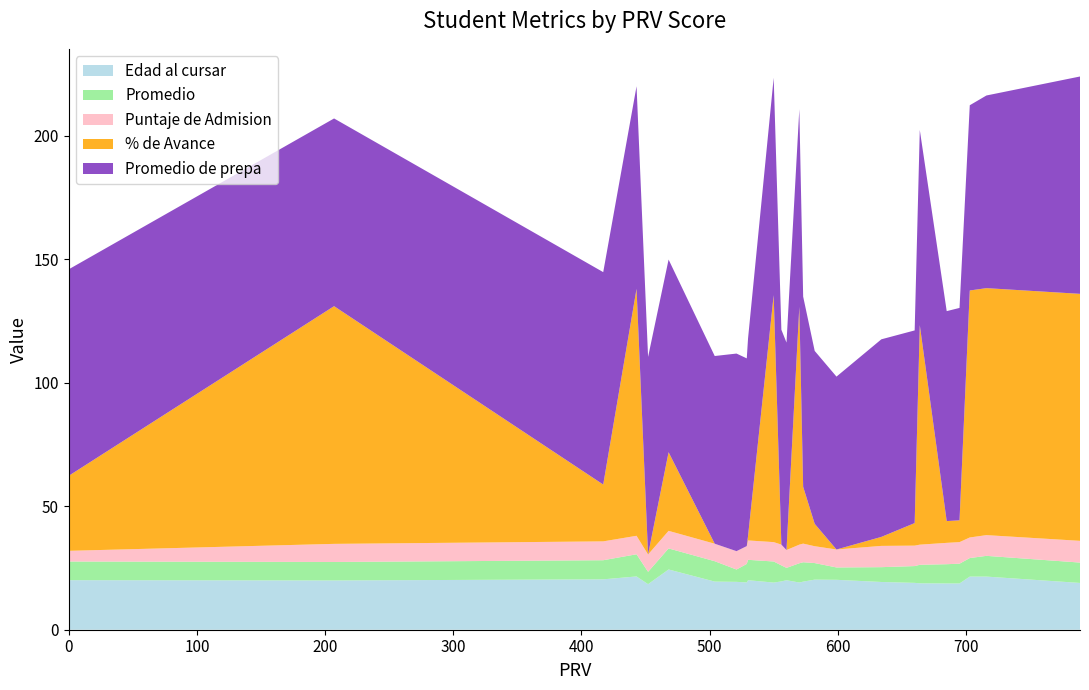

Reading left to right, extract all data points from this chart.

Edad al cursar: 20.1	19.9	20.4	21.6	18.4	24.4	19.5	19.4	19.1	20.1	19.1	19.6	20.0	19.1	19.5	20.3	20.2	19.3	19.0	18.8	18.7	18.7	21.5	21.5	18.9
Promedio: 7.6	7.5	7.7	9.0	5.0	8.5	8.2	5.0	7.5	8.2	8.5	6.5	5.0	7.8	7.8	6.7	5.0	6.0	6.8	7.5	7.8	8.0	7.5	8.4	8.2
Puntaje de Admision: 4.3	7.3	7.6	7.5	7.0	7.1	7.1	7.4	7.2	7.8	7.8	8.4	7.2	7.5	7.5	6.8	7.3	8.6	8.3	8.2	8.6	8.7	8.3	8.4	8.8
% de Avance: 30.4	96.2	23.0	100.0	0.0	31.8	0.0	0.0	0.0	1.8	100.0	0.0	0.0	96.3	23.0	9.1	0.0	3.6	9.1	88.9	8.8	8.8	100.0	100.0	100.0
Promedio de prepa: 83.6	76.0	86.0	82.0	80.0	78.0	76.0	80.0	76.0	80.0	88.0	87.0	84.0	80.0	77.0	70.0	70.0	80.0	78.0	79.0	85.0	86.0	75.0	78.0	88.0